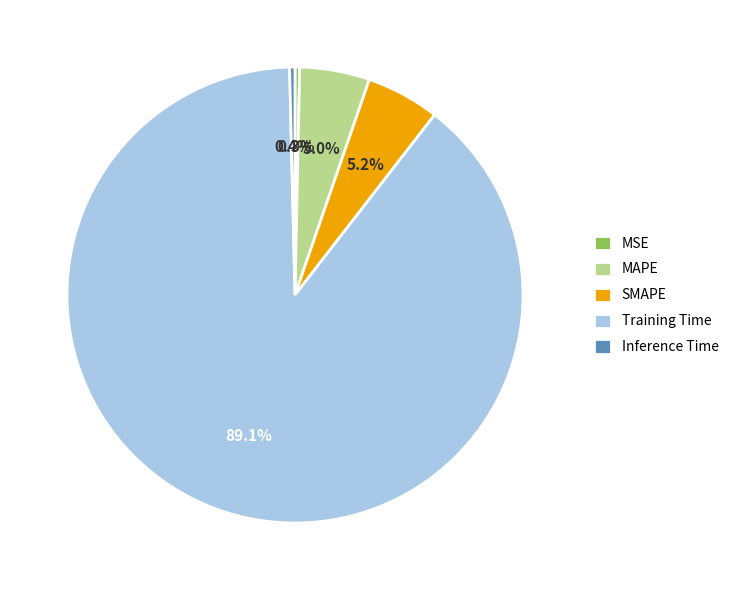

Which slice is the largest?

Training Time